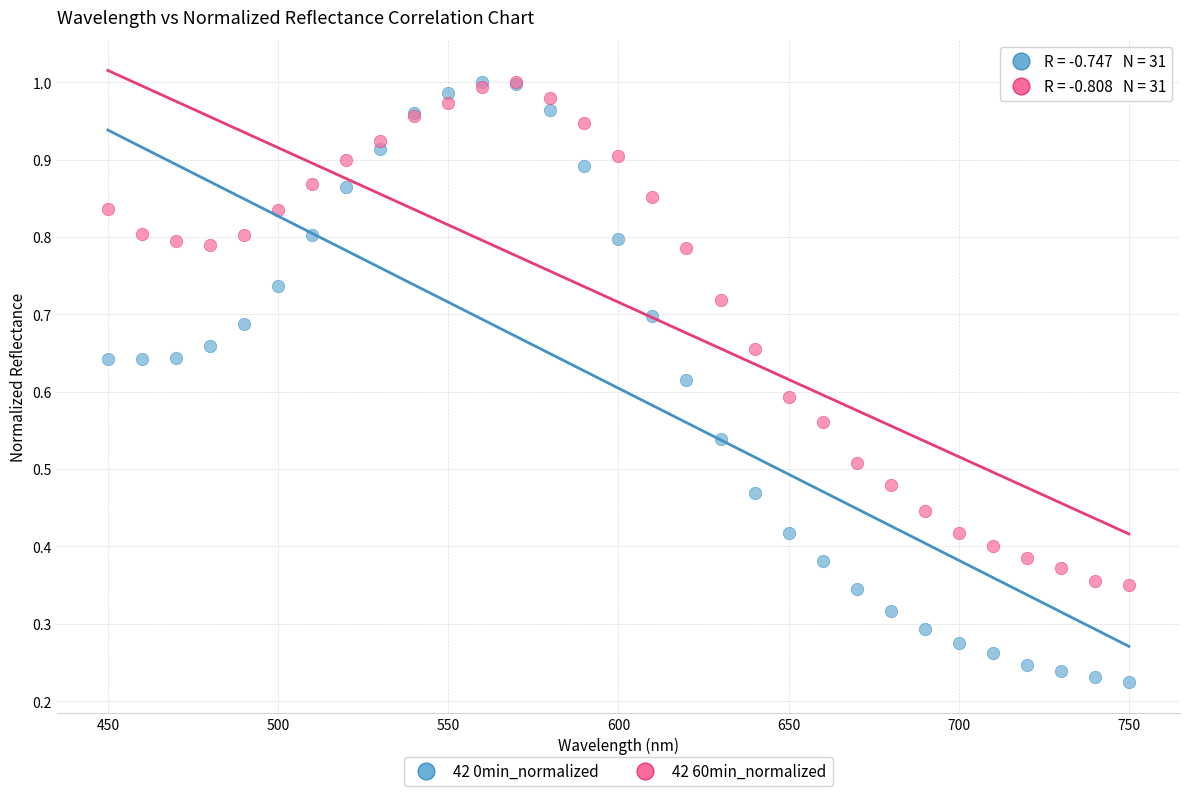

What are all the series names shown in the legend?

42 0min_normalized, 42 60min_normalized